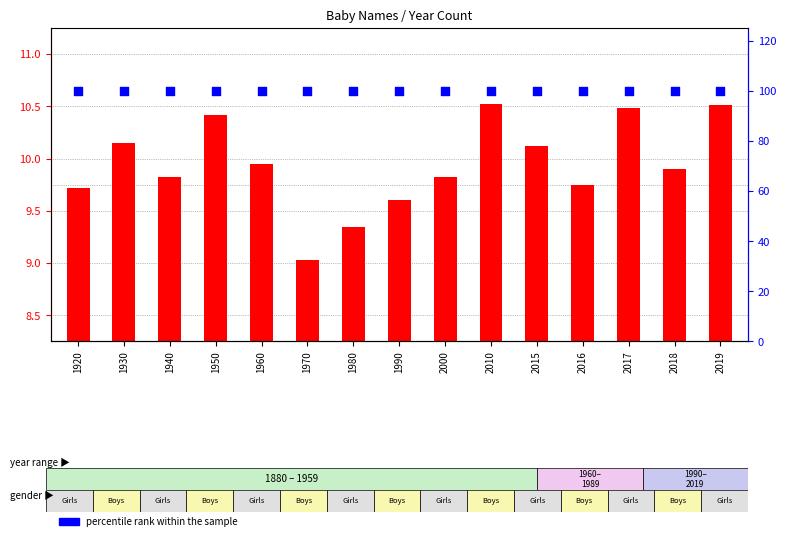

Which series has the largest total across all categories?

percentile rank within the sample